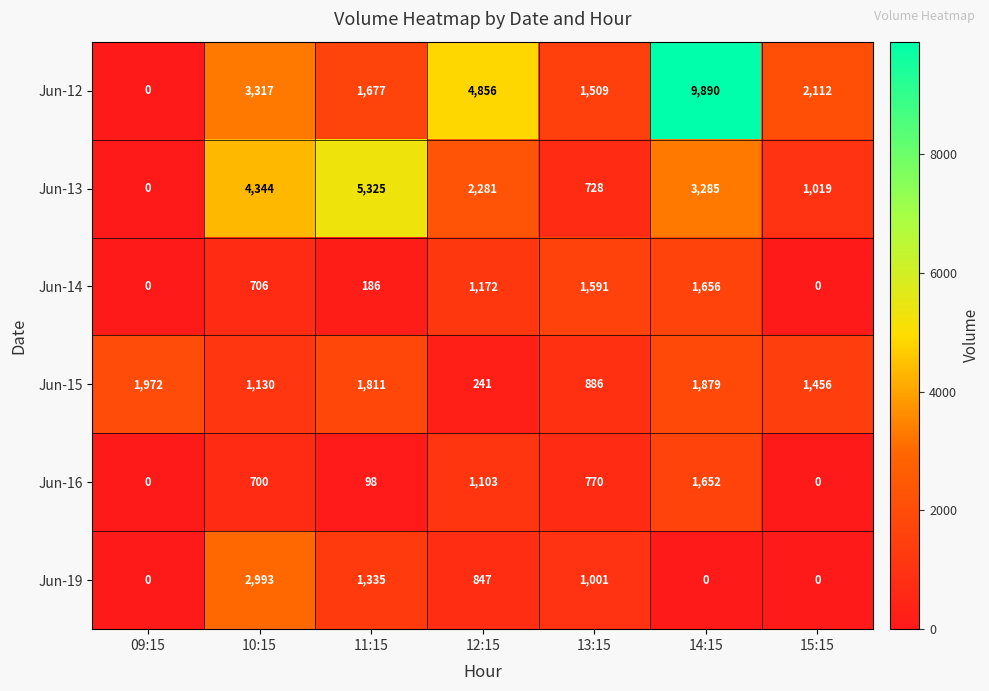

Between 11:15 and 12:15, which series saw the biggest shift?

Jun-12